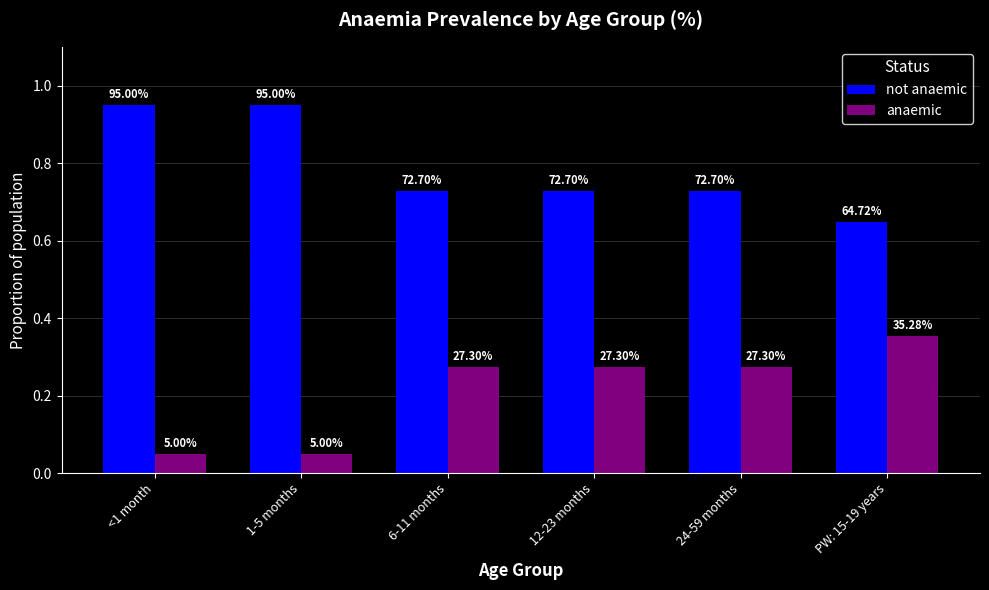

The not anaemic series shows 0.3 at PW: 15-19 years. True or false?

False